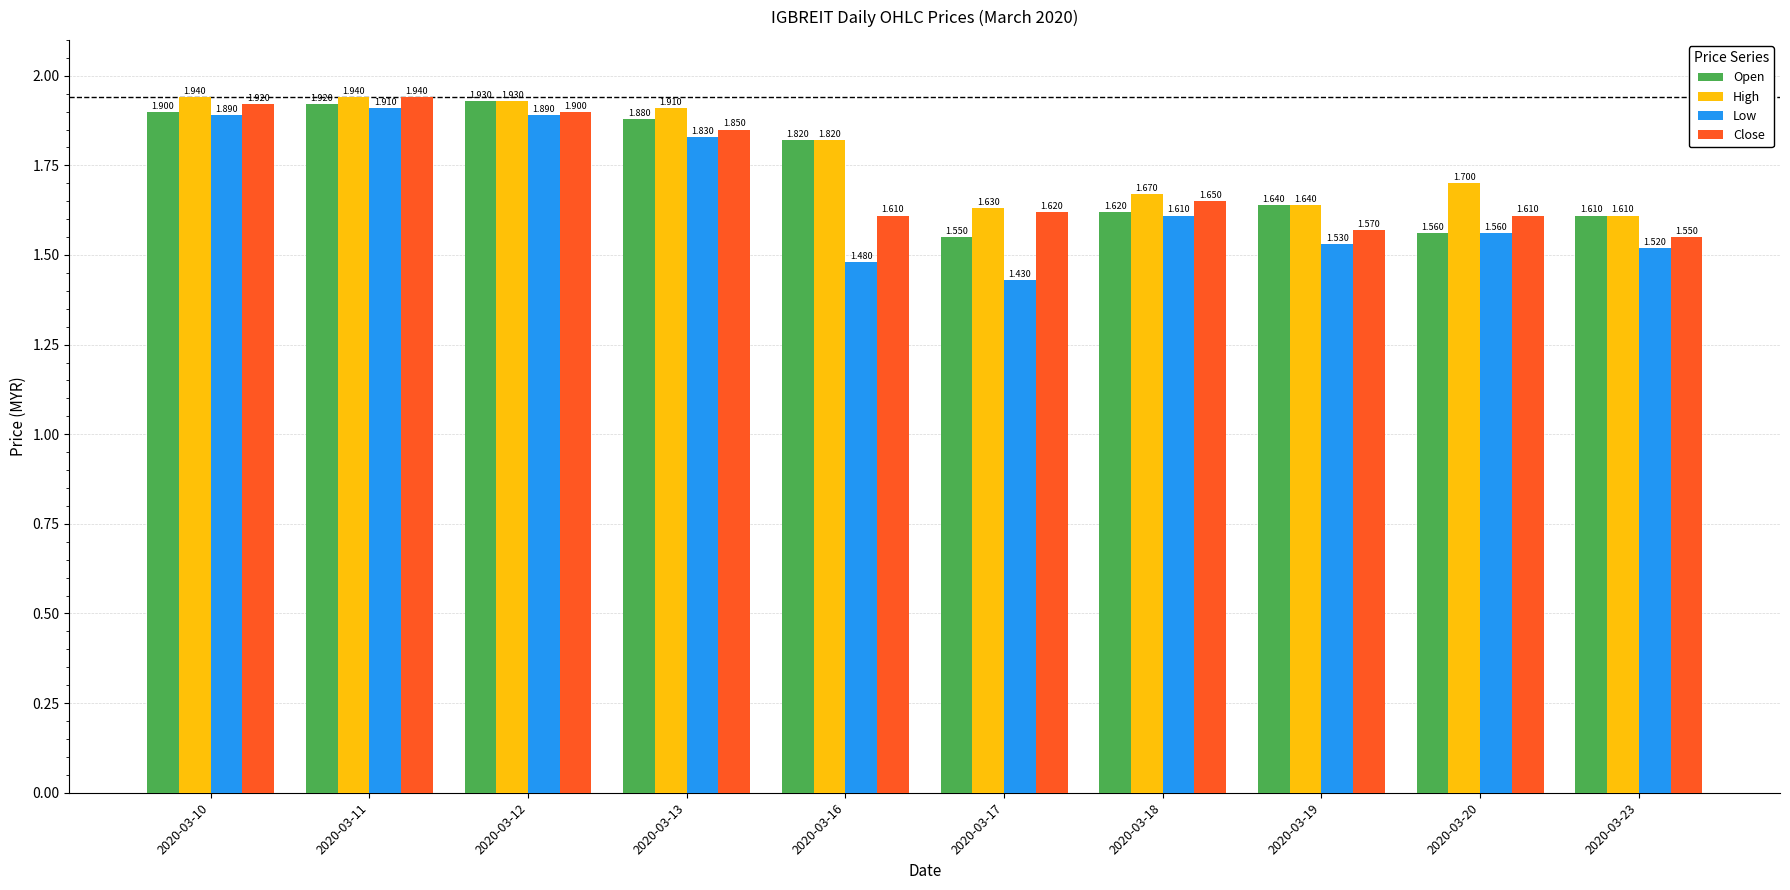

What is the difference between the maximum and second lowest values in the Low series?

0.4